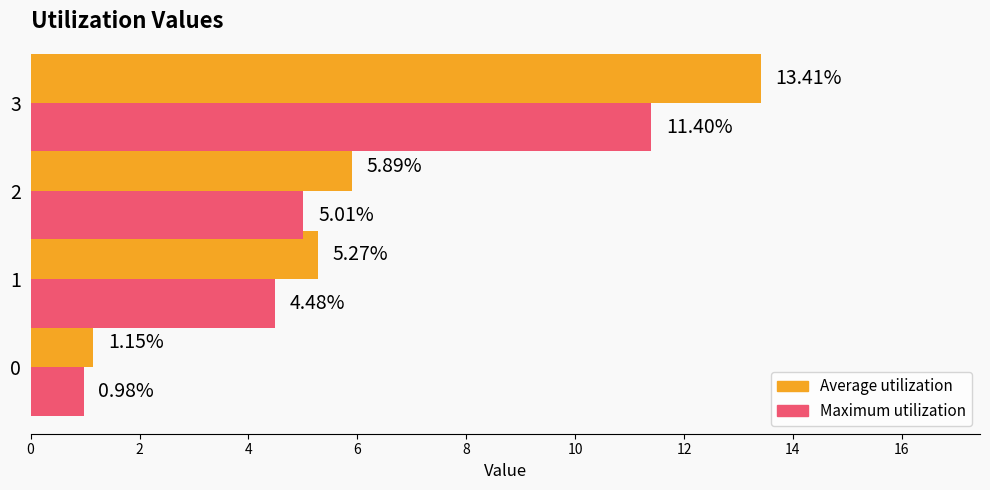

What is the total value across all series at 3?

24.8